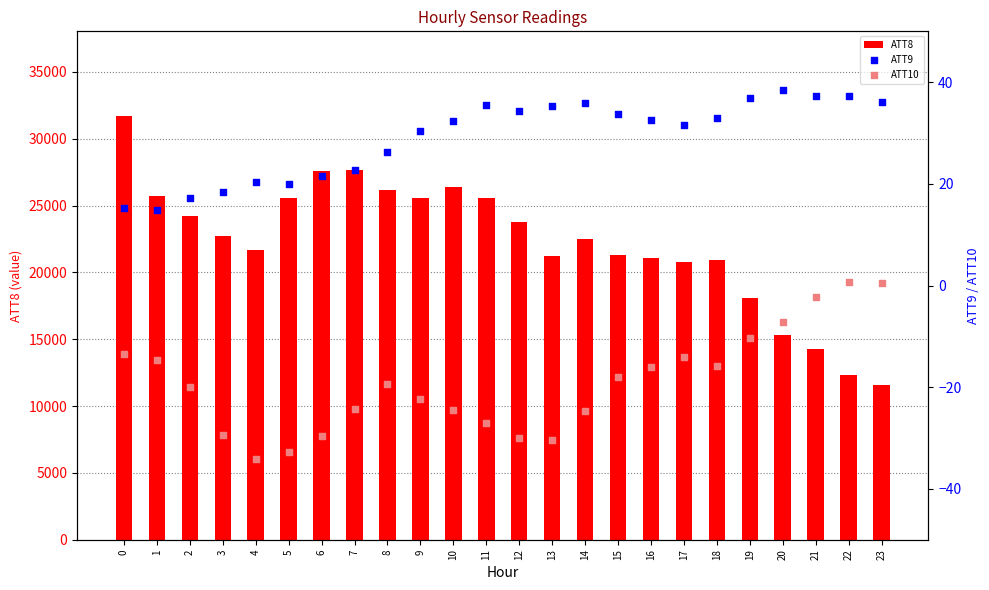

What is the total value across all series at 2?

24197.3